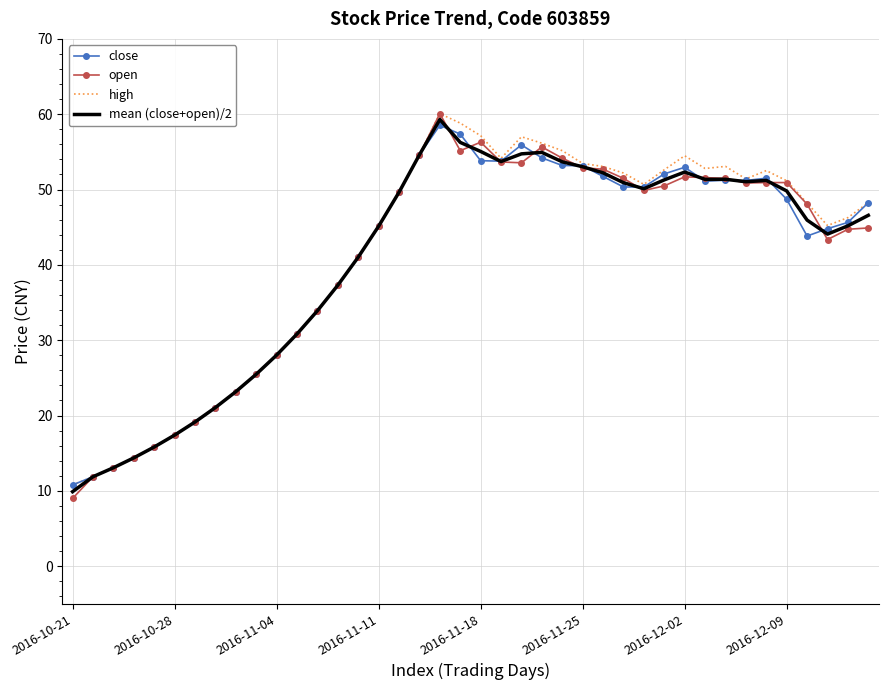

What is the minimum value for mean (close+open)/2?

9.9